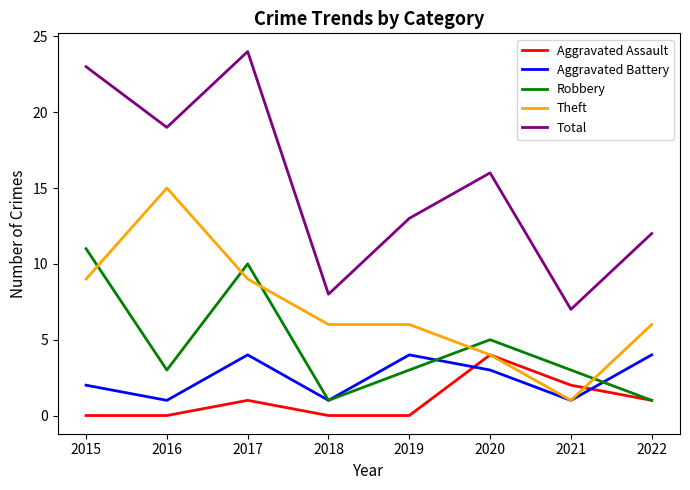

How many lines are shown in the chart?

5